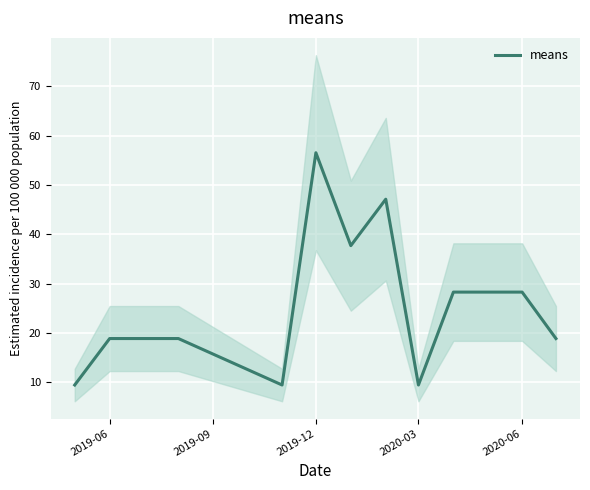

What is the lowest value of the means series?

9.4